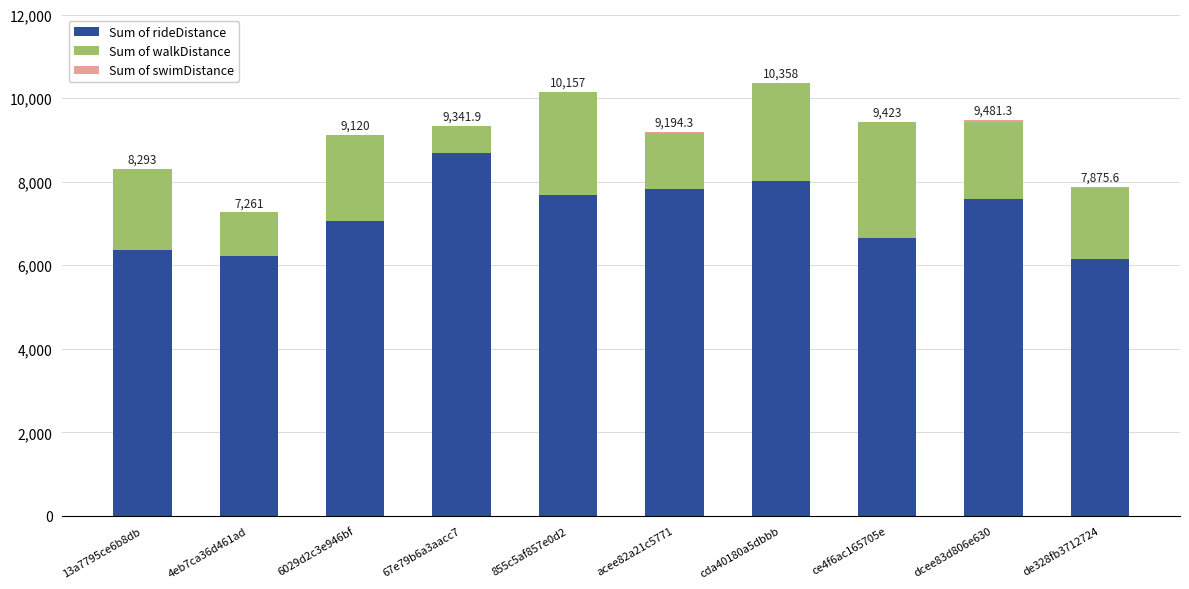

The Sum of rideDistance series shows 11804.0 at 6029d2c3e946bf. True or false?

False